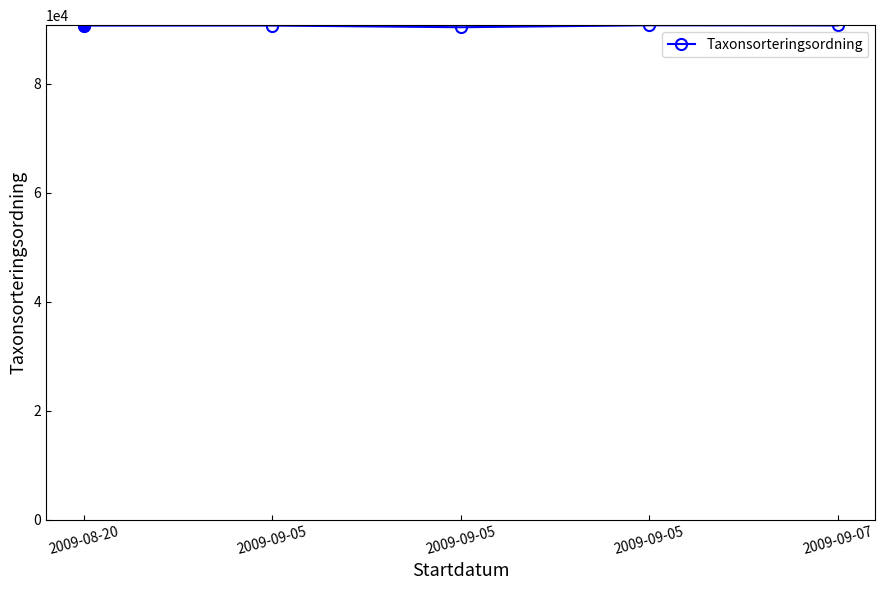

At which category does the data reach its first local valley?

2009-09-05